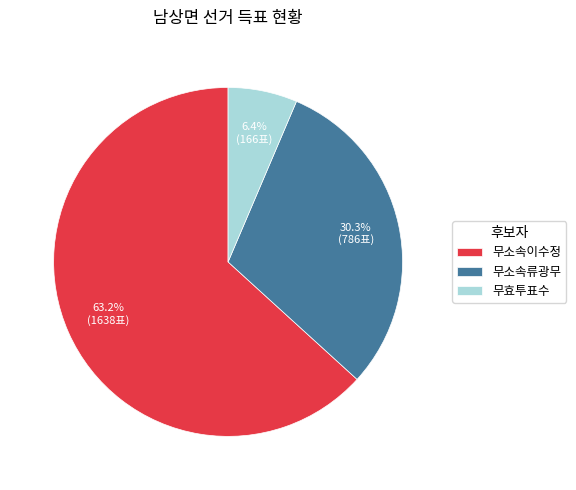

True or false: 무효투표수 accounts for 1% of the total.

False